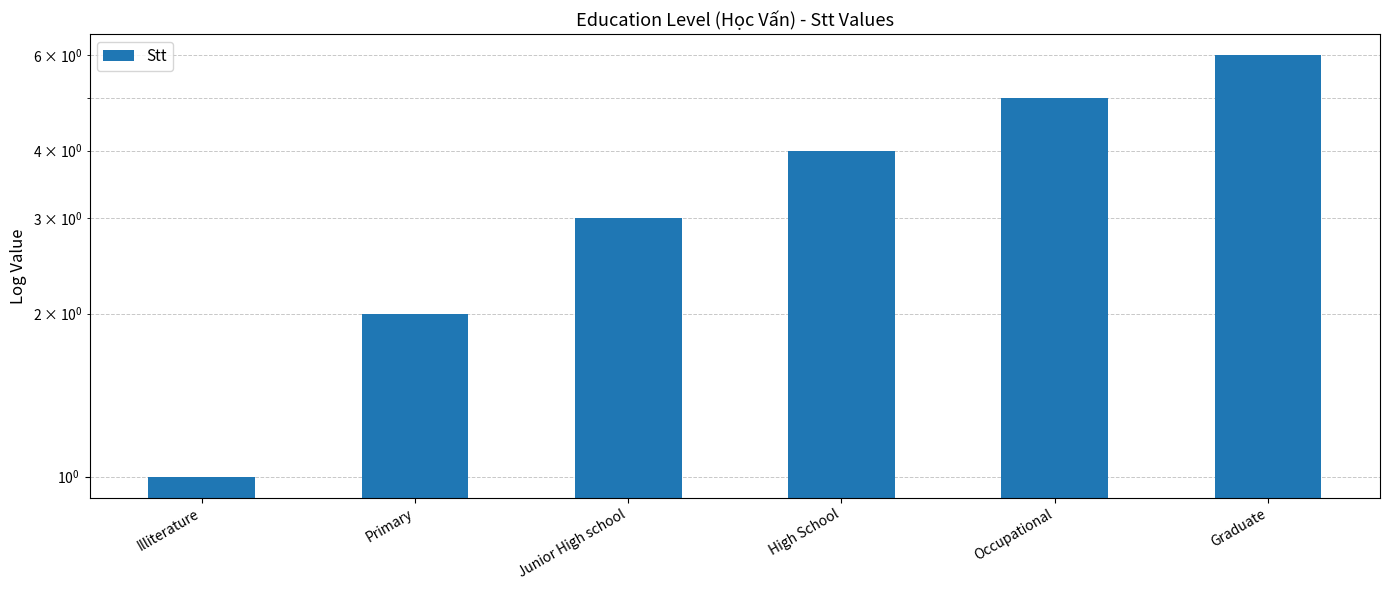

The chart shows a value of 5 at Occupational. True or false?

True